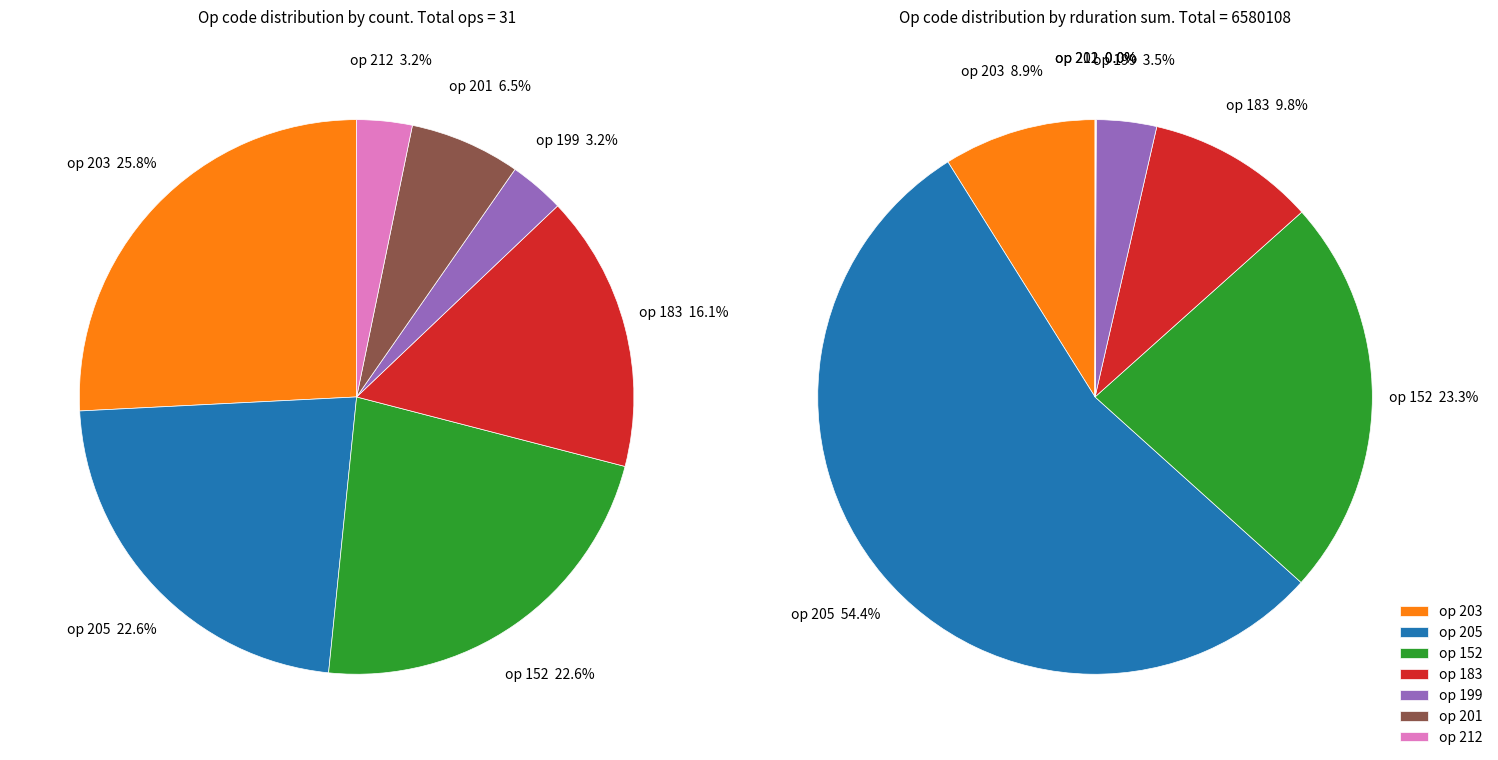

To the nearest percent, what percentage of the pie is 183?

16%